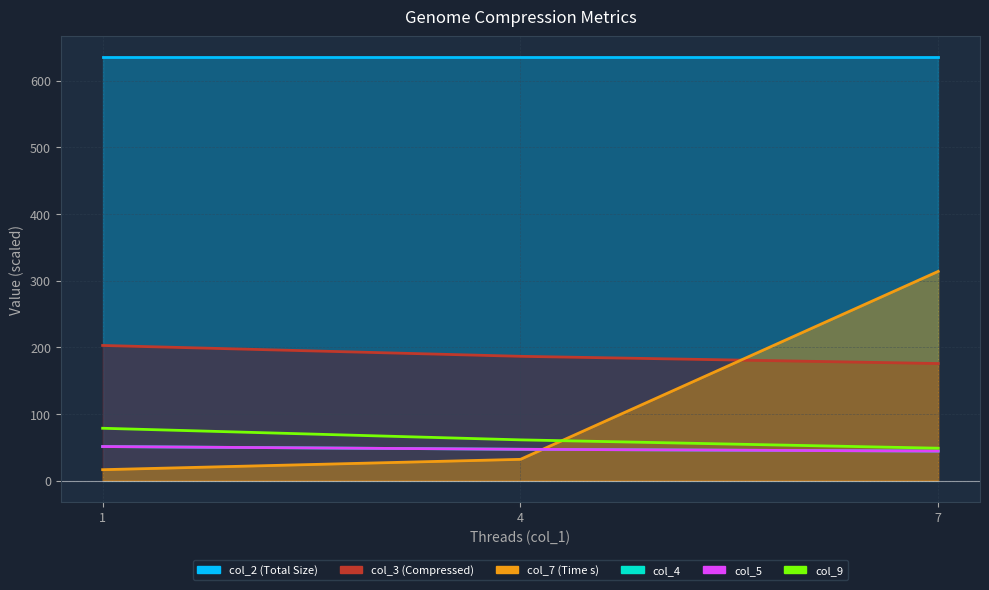

Is the value of col_9 at 1 greater than the value of col_5 at 7?

Yes